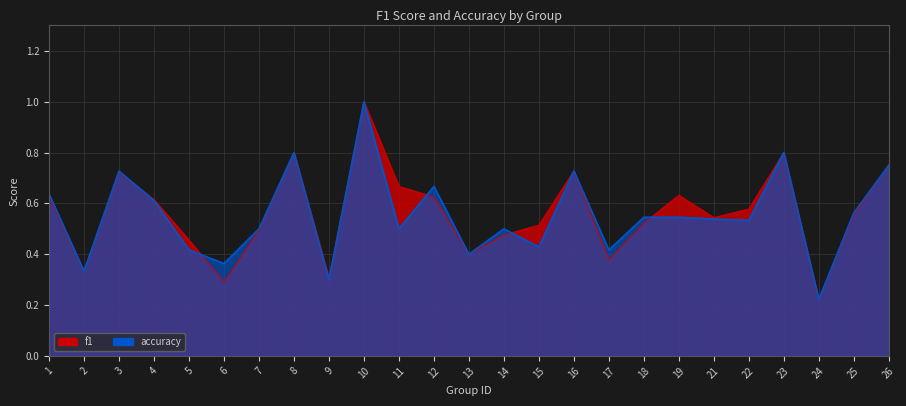

At how many categories does at least one series exceed 0?

25